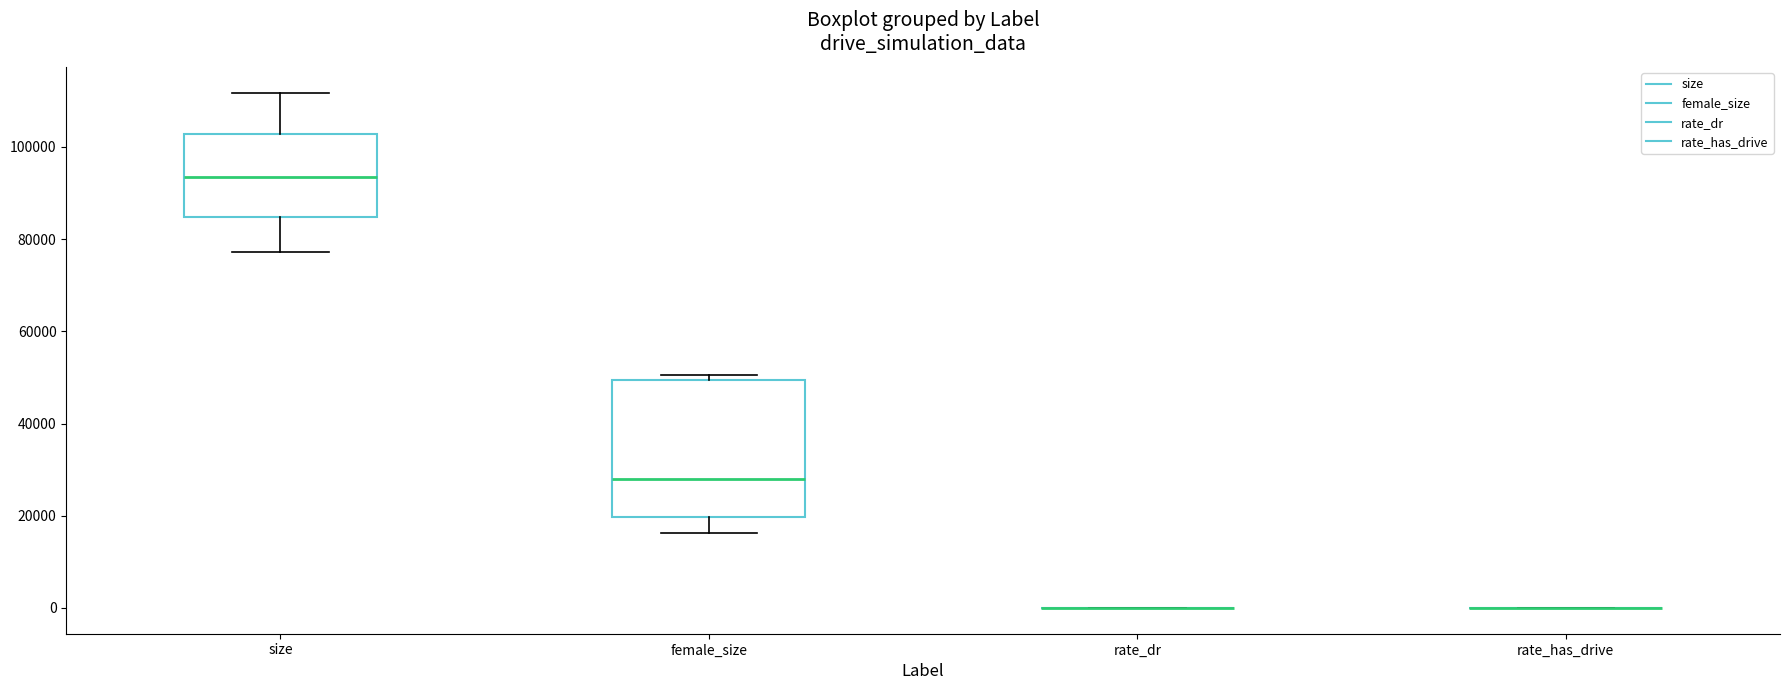

Comparing the boxes themselves (not the whiskers), which one is the tallest?

female_size